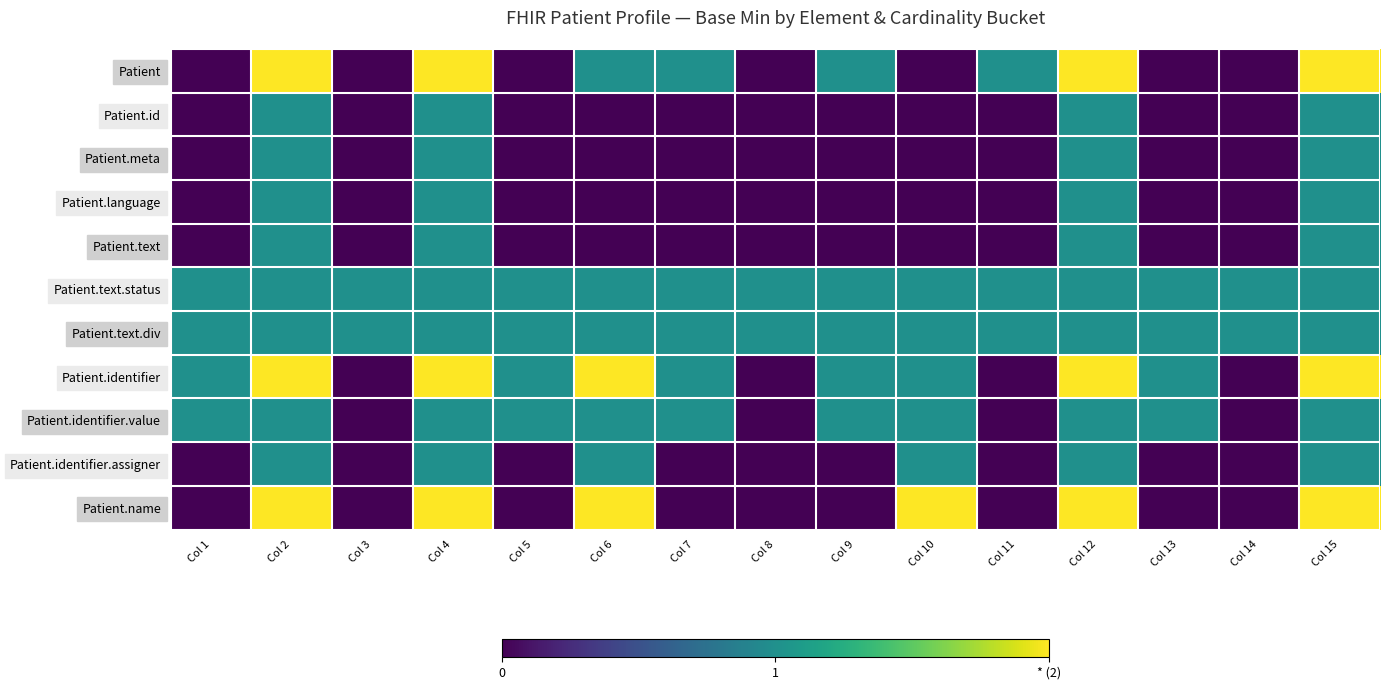

What is the spread (max minus min) of values at Col 7?

1